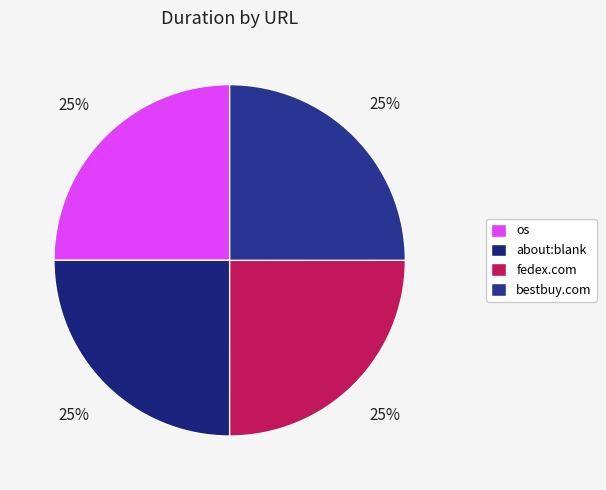

How many slices are in this pie chart?

4